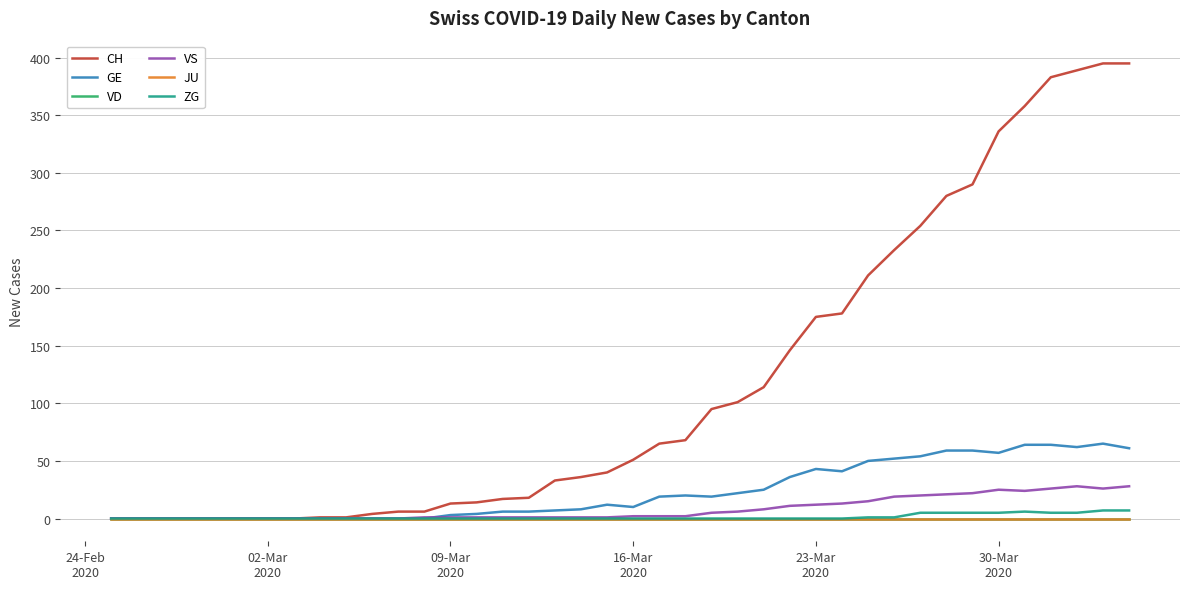

What is the maximum value for ZG?

7